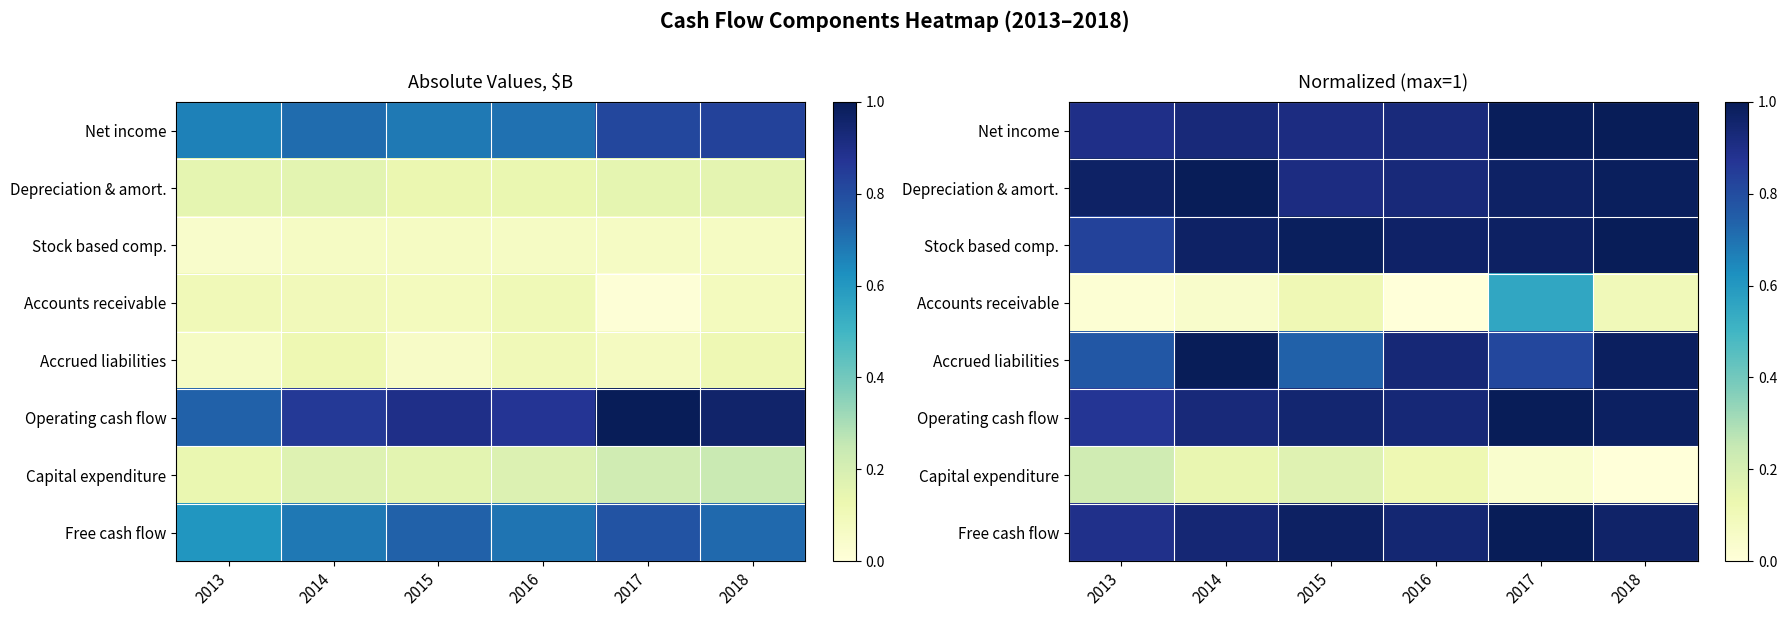

At which label is Net income closest to 0?

2013